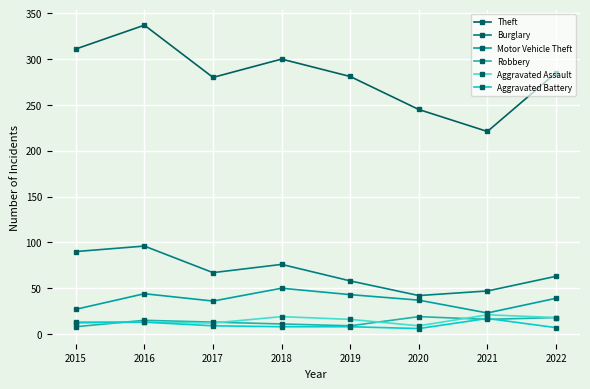

What is the value of the Motor Vehicle Theft point at the 8th from the left?

39